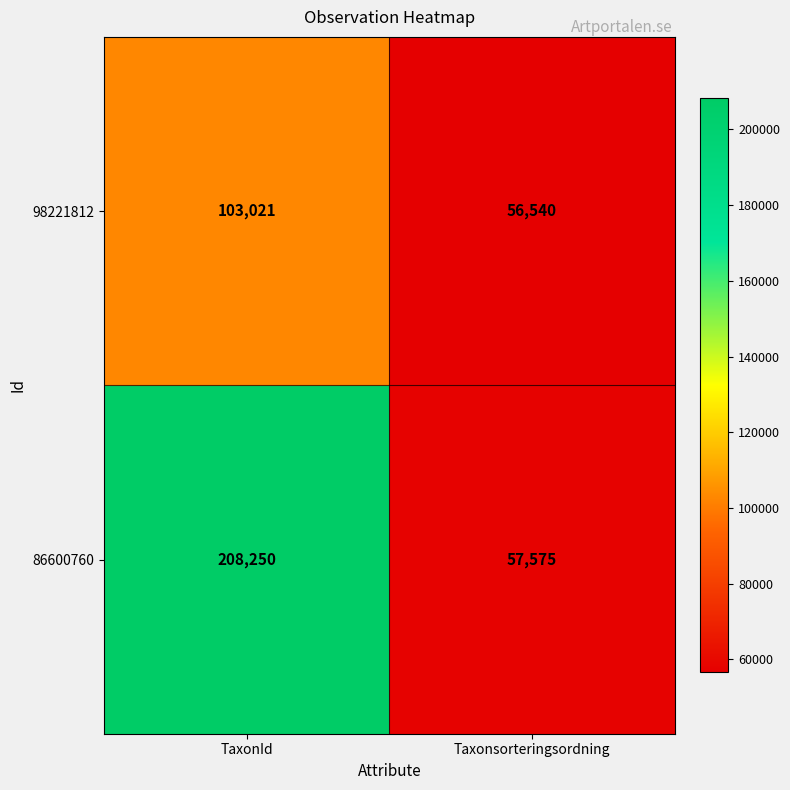

Rank the series by their maximum value, from highest to lowest.

86600760, 98221812